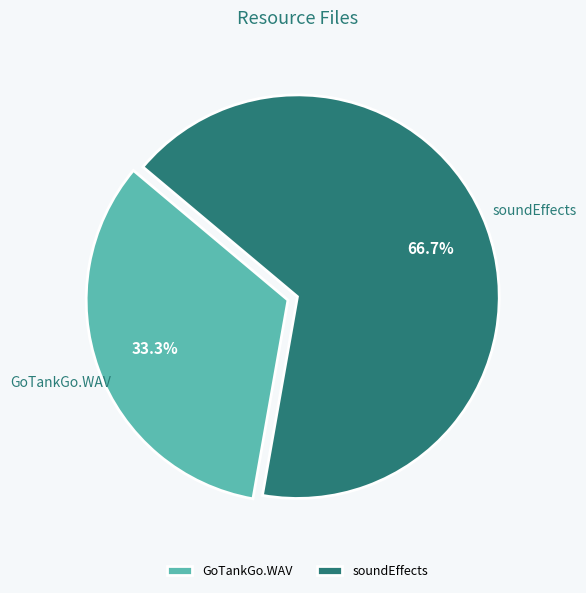

Which slice represents more than half of the pie?

soundEffects